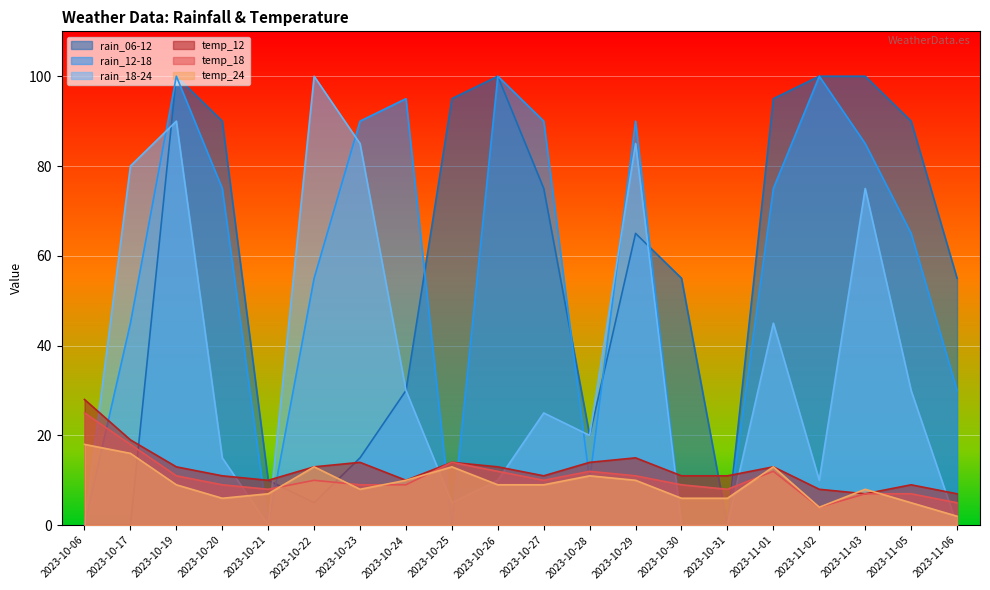

Reading left to right, what are all the values shown in this chart?

rain_06-12: 0	0	100	90	10	5	15	30	95	100	75	20	65	55	0	95	100	100	90	55
rain_12-18: 0	45	100	75	0	55	90	95	0	100	90	10	90	0	0	75	100	85	65	30
rain_18-24: 0	80	90	15	0	100	85	30	5	10	25	20	85	0	0	45	10	75	30	0
temp_12: 28	19	13	11	10	13	14	10	14	13	11	14	15	11	11	13	8	7	9	7
temp_18: 25	18	11	9	8	10	9	9	14	12	10	12	11	9	8	12	4	7	7	5
temp_24: 18	16	9	6	7	13	8	10	13	9	9	11	10	6	6	13	4	8	5	2